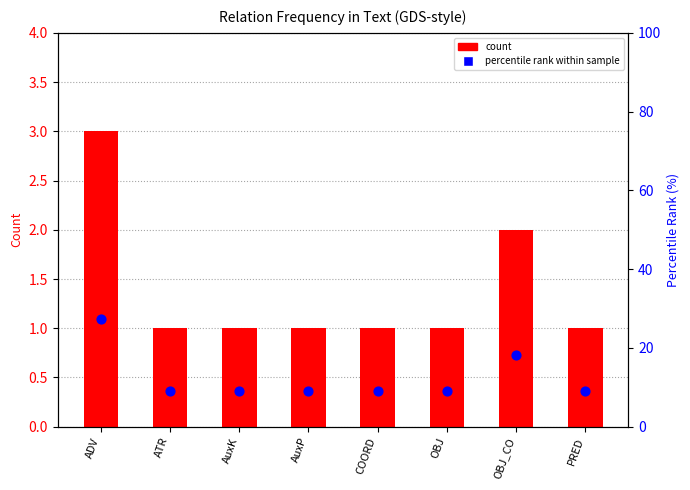

Which series has the largest total across all categories?

percentile rank